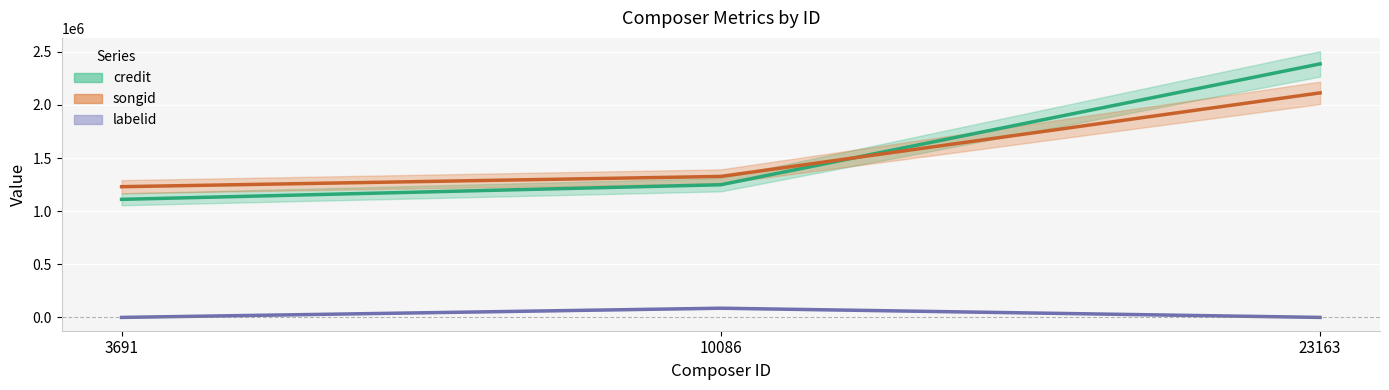

Reading right to left, what are all the values shown in this chart?

credit: 23163=2386375	10086=1248808	3691=1111236
songid: 23163=2113533	10086=1326988	3691=1230428
labelid: 23163=39	10086=86648	3691=11